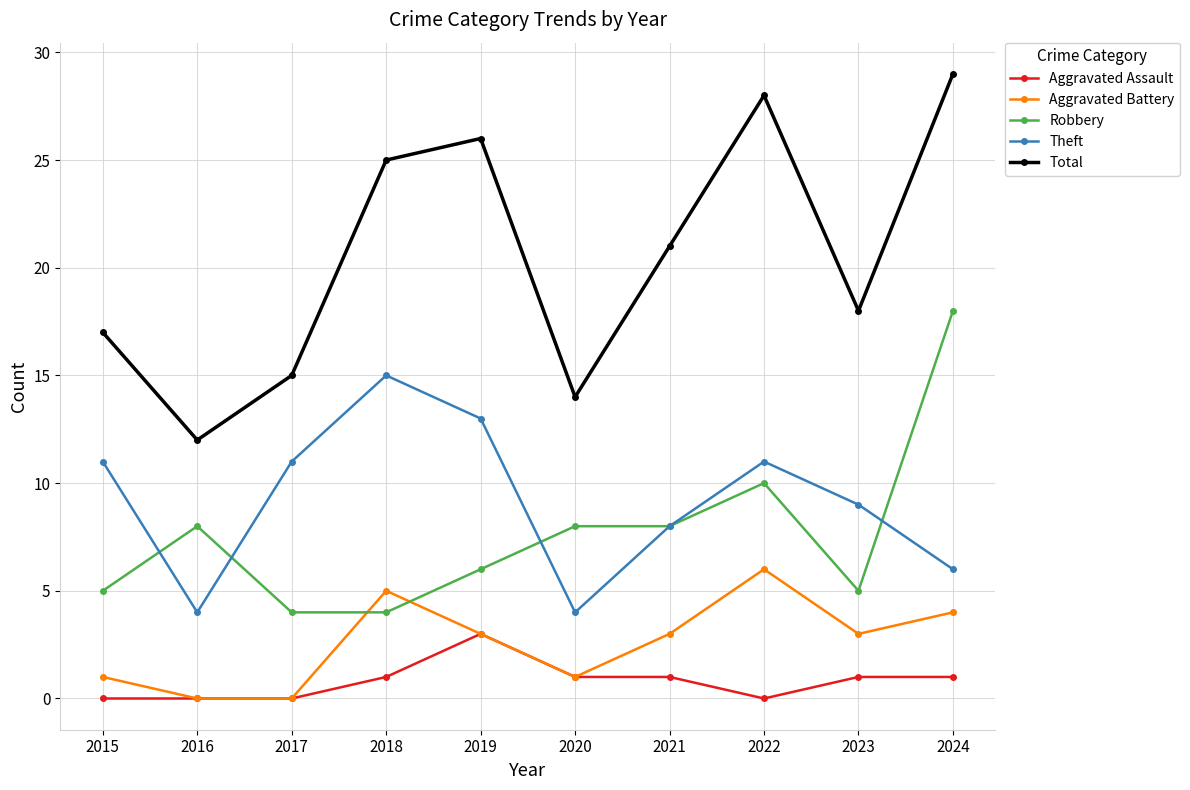

True or false: Aggravated Battery and Total intersect in this chart.

False